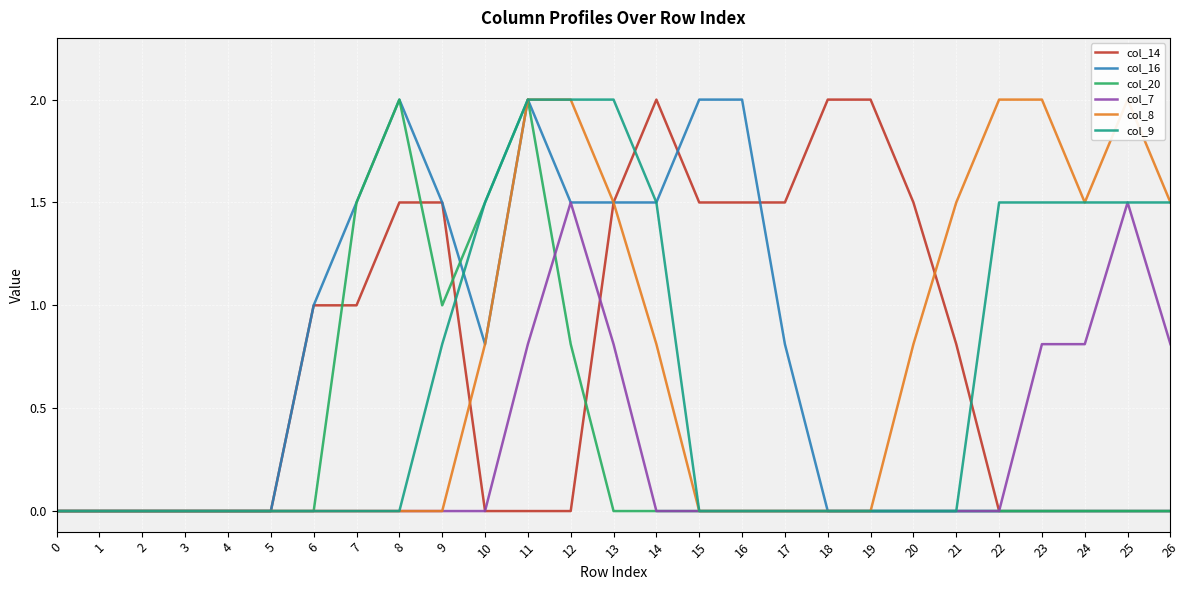

After their last crossing, which series has the higher values: col_14 or col_8?

col_8